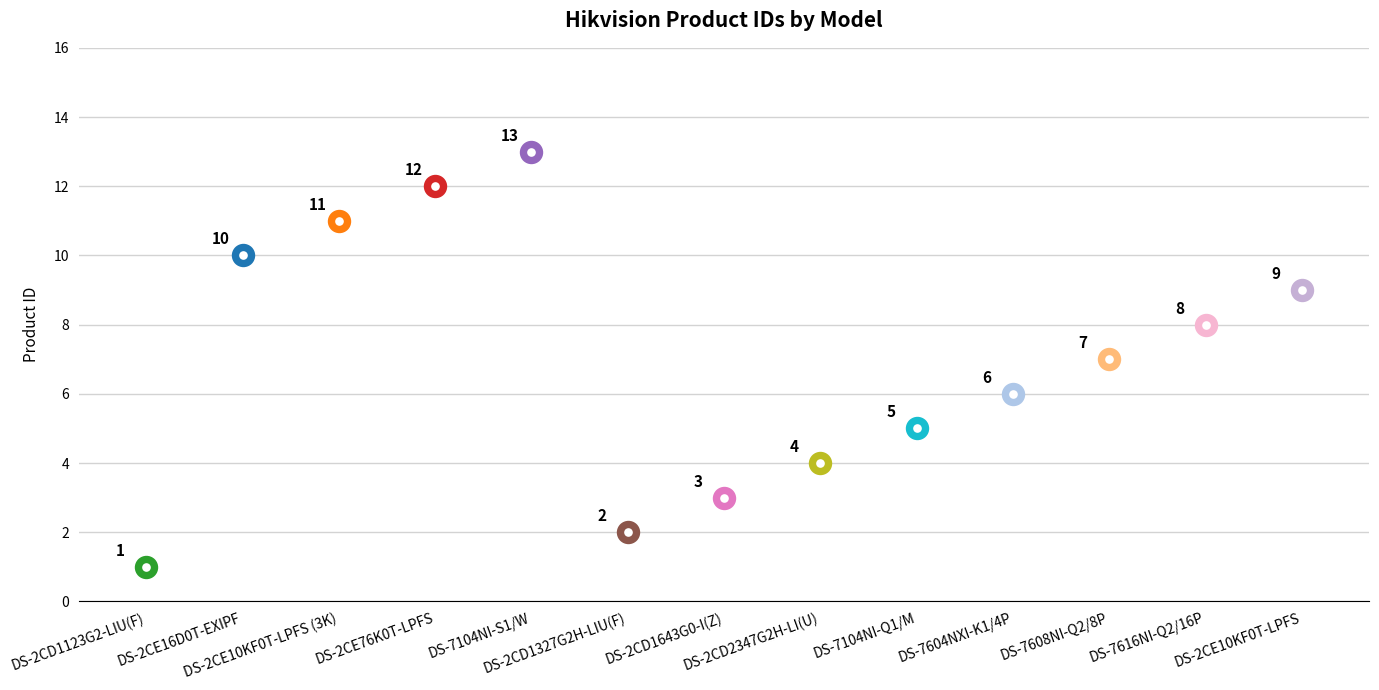

What is the change in value from DS-2CD2347G2H-LI(U) to DS-7604NXI-K1/4P?

+2